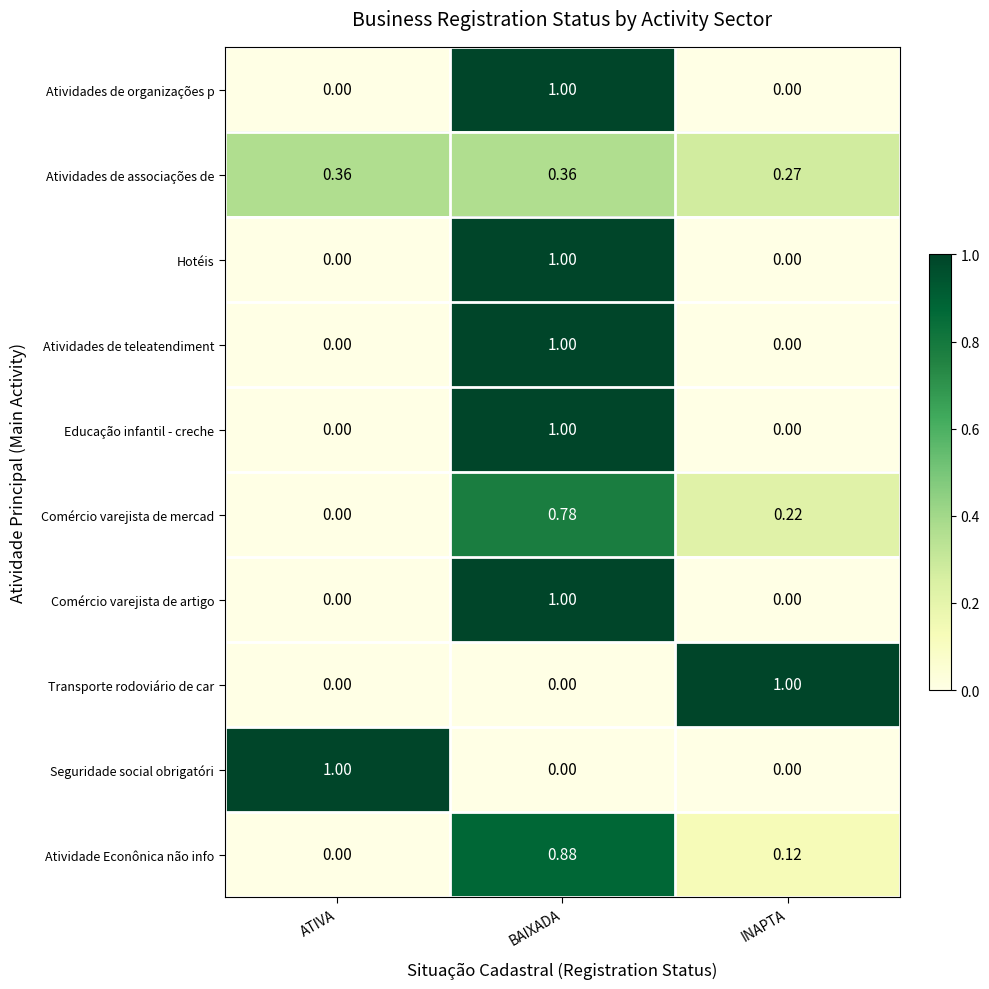

Is the value of Comércio varejista de artigo at BAIXADA greater than the value of Seguridade social obrigatóri at INAPTA?

Yes